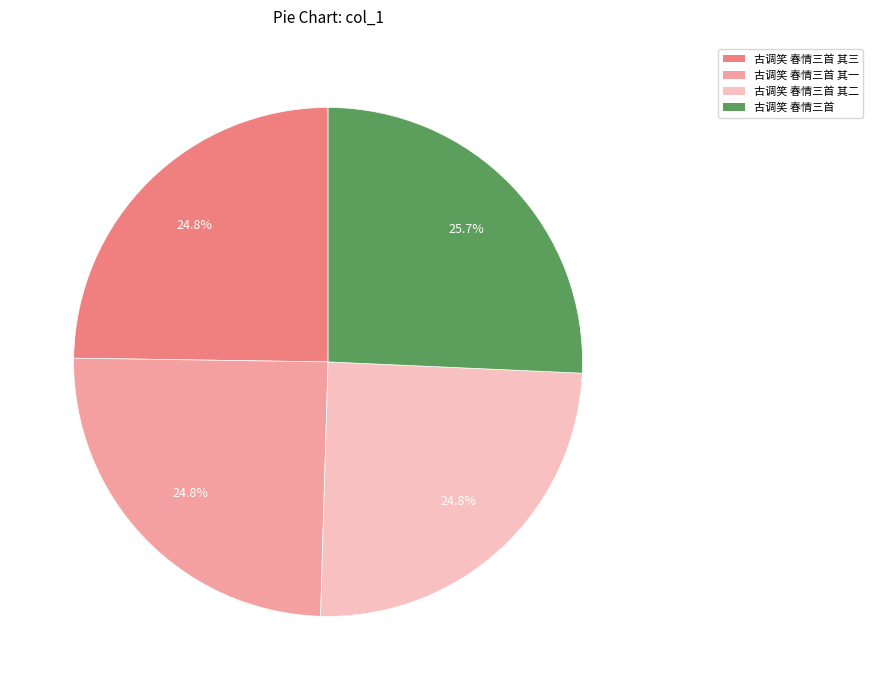

What percentage is NOT represented by 古调笑 春情三首?

74.3%